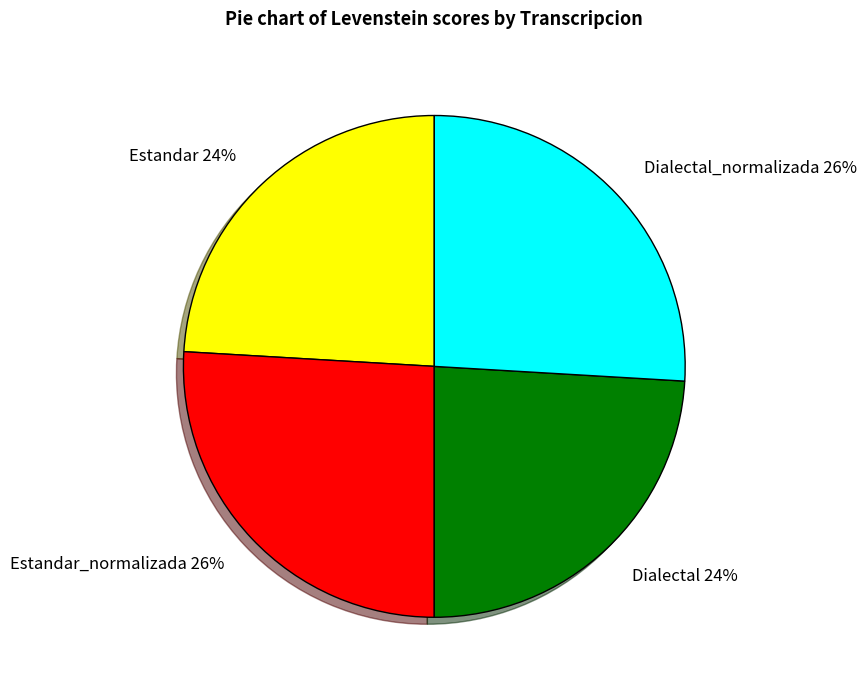

Do Estandar and Dialectal together represent more than half of the pie?

No